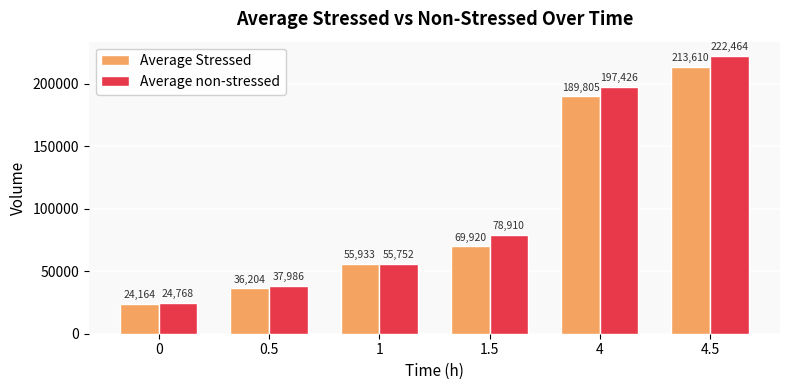

Which series has the widest spread of values?

Average non-stressed